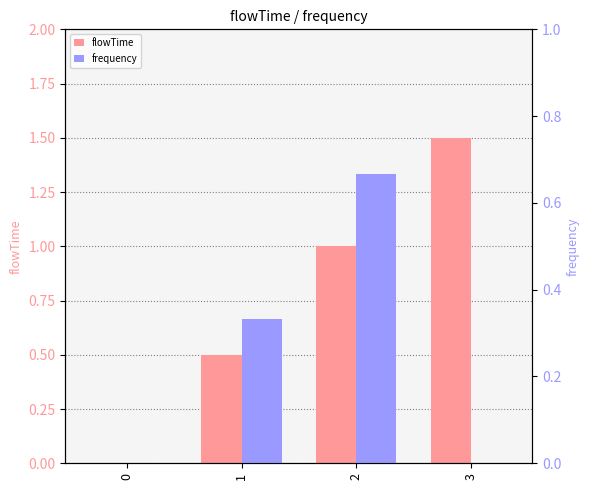

How many groups of bars are there?

4